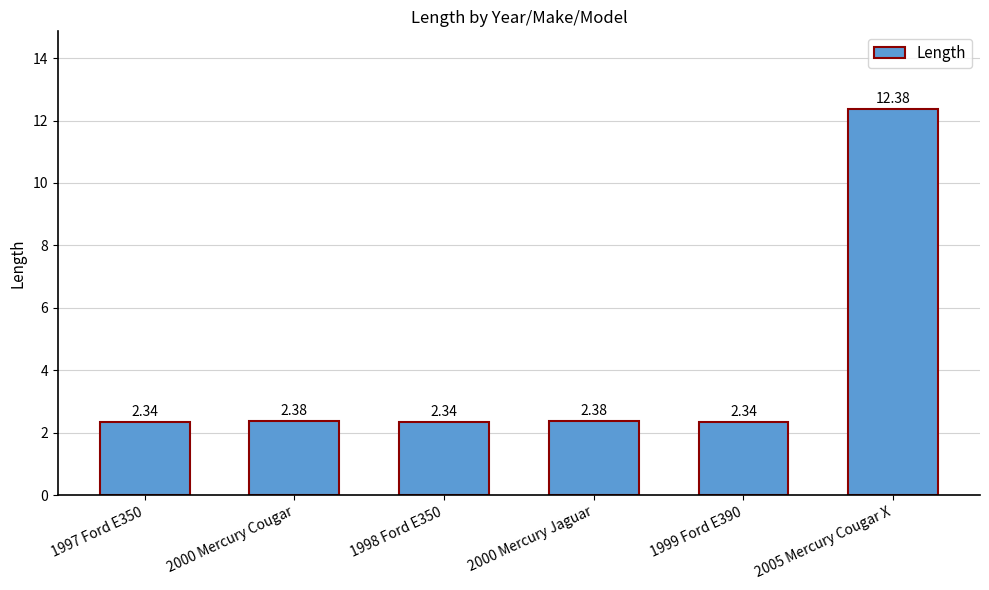

What is the sum of all values?

24.2